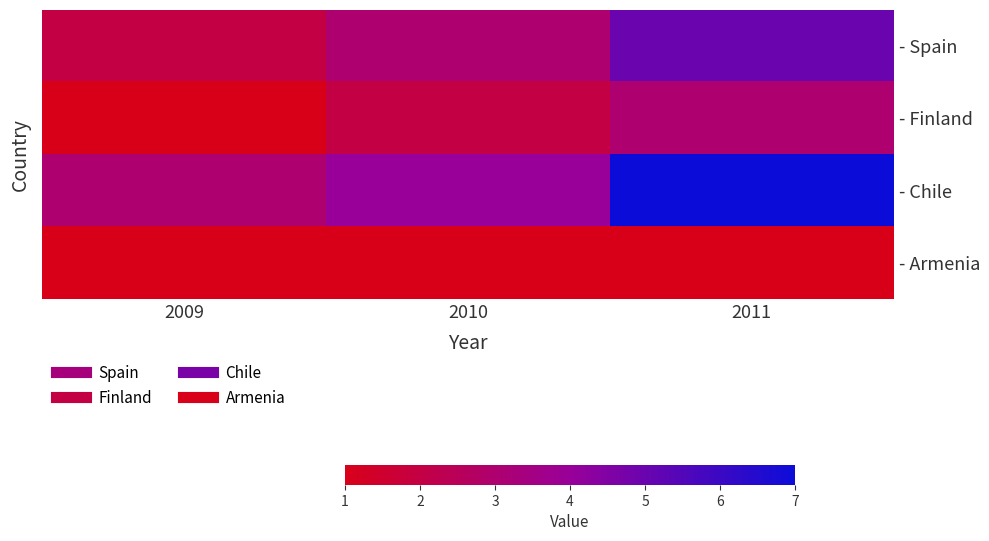

List the series in order of their overall mean, lowest first.

- Armenia, - Finland, - Spain, - Chile